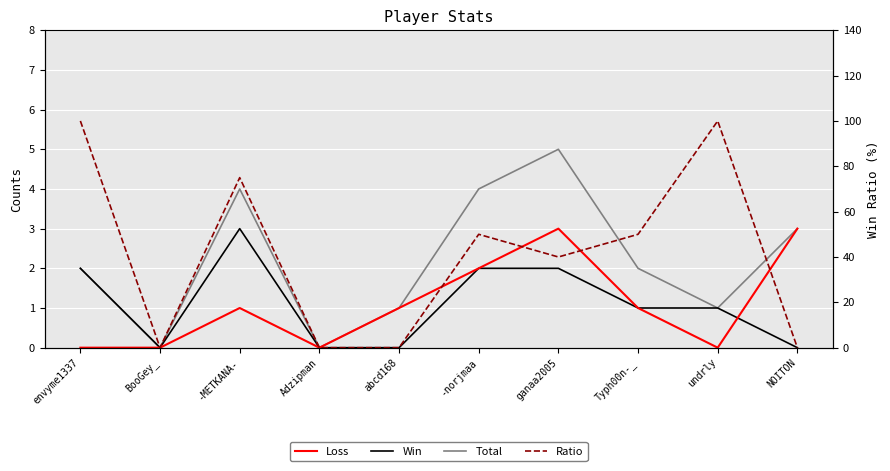

Reading left to right, list all the values displayed in this chart.

Total: envyme1337=2	BooGey_=0	-METKANA-=4	Adzipman=0	abcd168=1	-norjmaa=4	ganaa2005=5	Typh00n-_=2	undrly=1	NOITON=3
Win: envyme1337=2	BooGey_=0	-METKANA-=3	Adzipman=0	abcd168=0	-norjmaa=2	ganaa2005=2	Typh00n-_=1	undrly=1	NOITON=0
Loss: envyme1337=0	BooGey_=0	-METKANA-=1	Adzipman=0	abcd168=1	-norjmaa=2	ganaa2005=3	Typh00n-_=1	undrly=0	NOITON=3
Ratio: envyme1337=100	BooGey_=0	-METKANA-=75	Adzipman=0	abcd168=0	-norjmaa=50	ganaa2005=40	Typh00n-_=50	undrly=100	NOITON=0